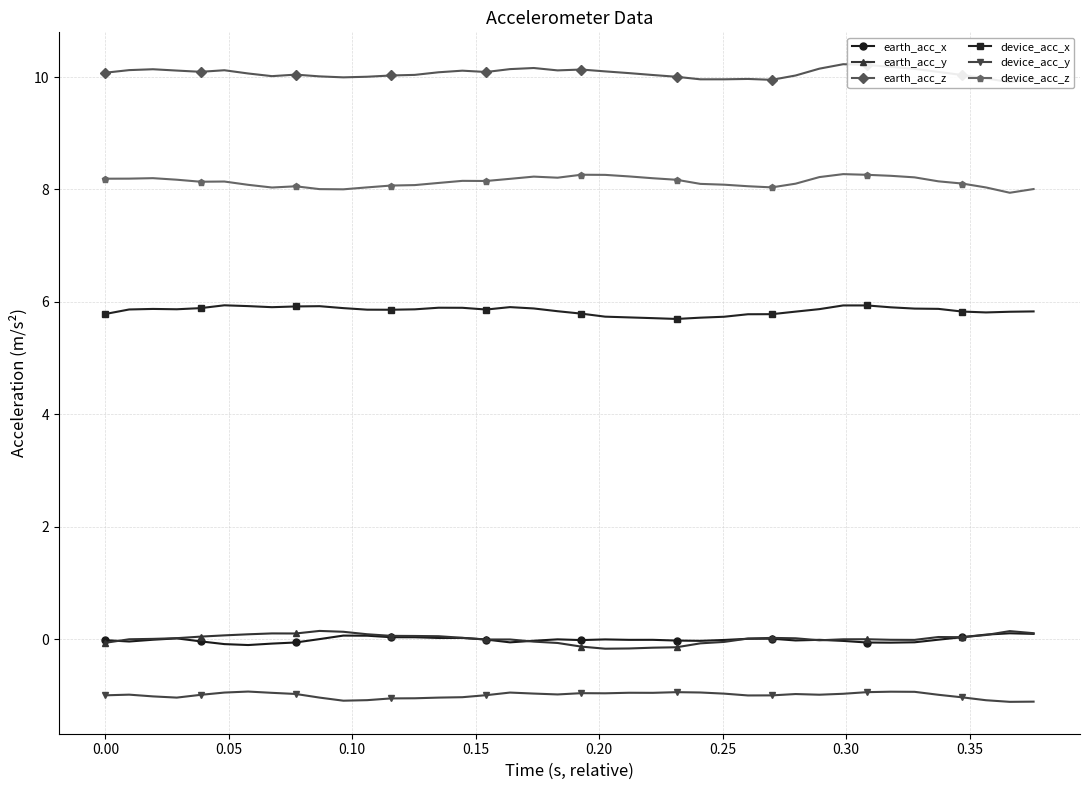

In device_acc_x, how many points are lower than both neighbors (excluding endpoints)?

6